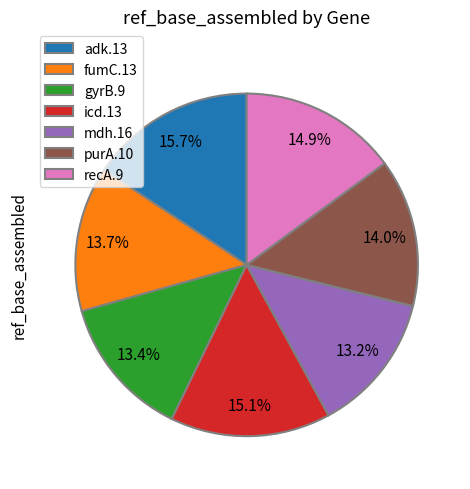

Which slice is the largest?

adk.13